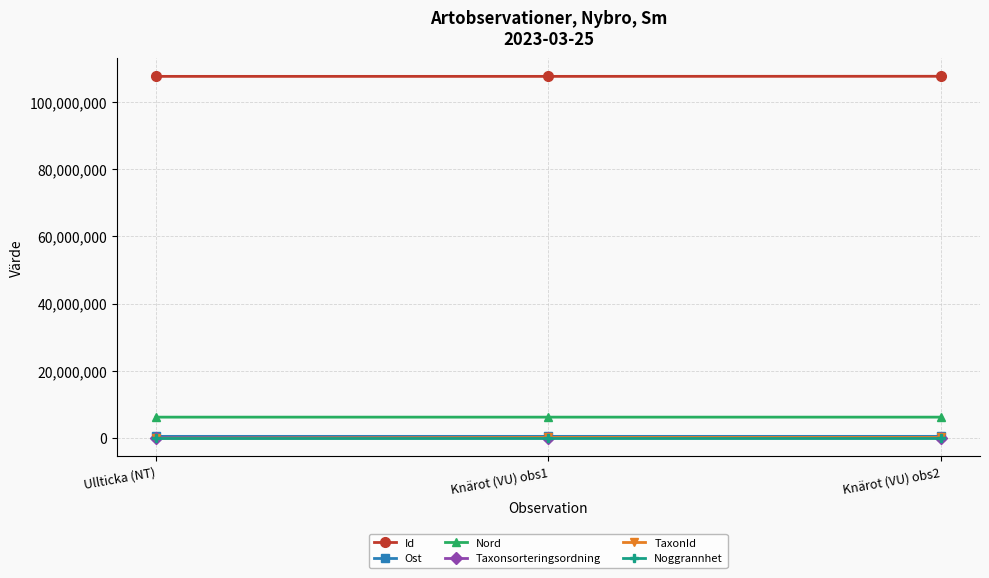

Is this an area chart (filled region under the line)?

No